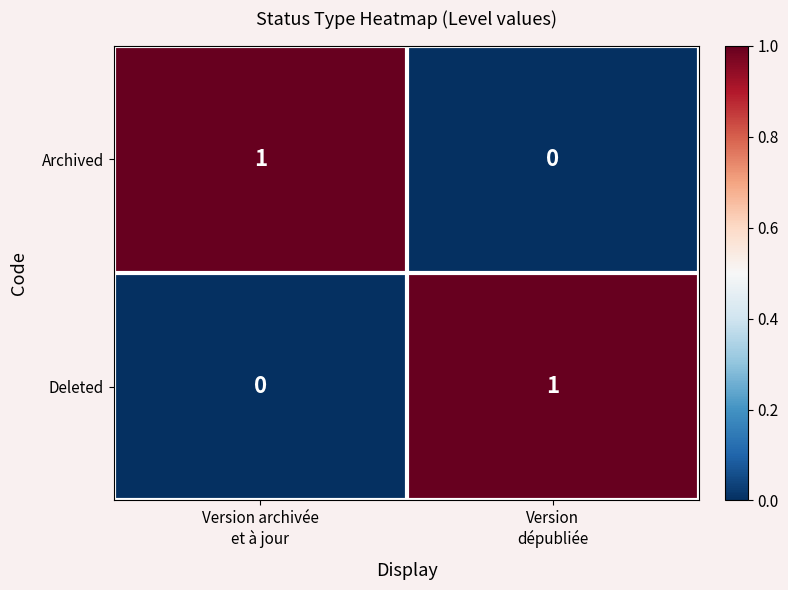

Reading left to right, list all the values displayed in this chart.

Archived: 1	0
Deleted: 0	1